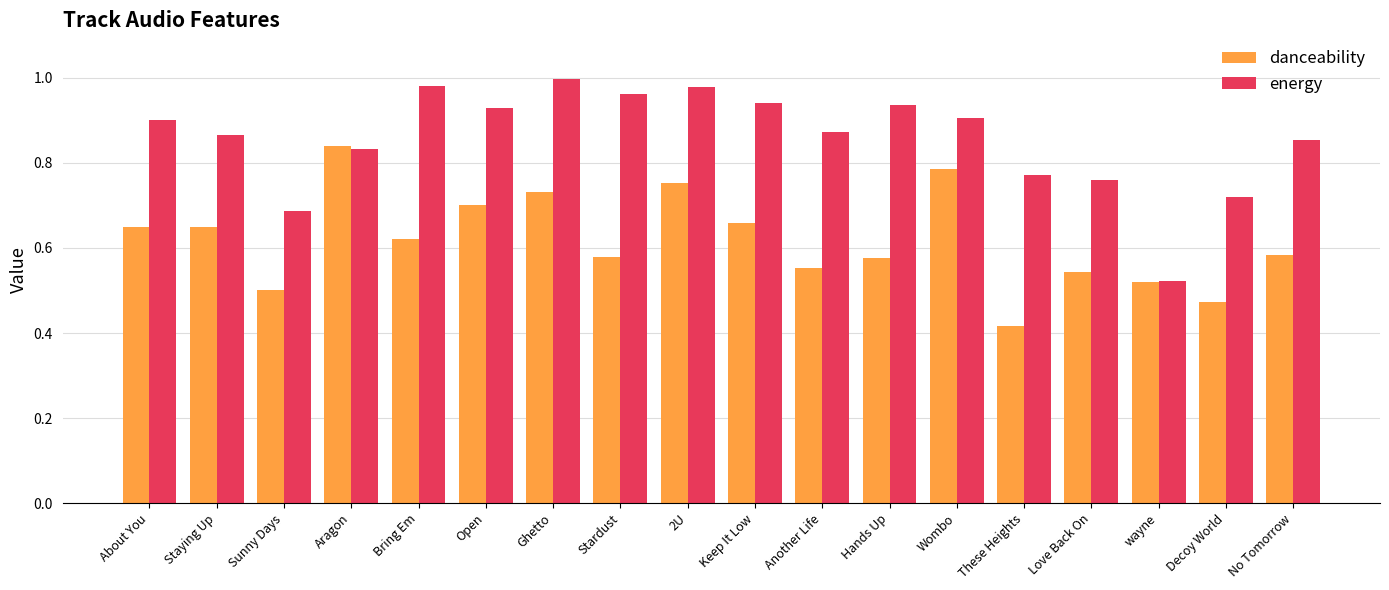

Which category has the lowest value in the danceability series?

These Heights